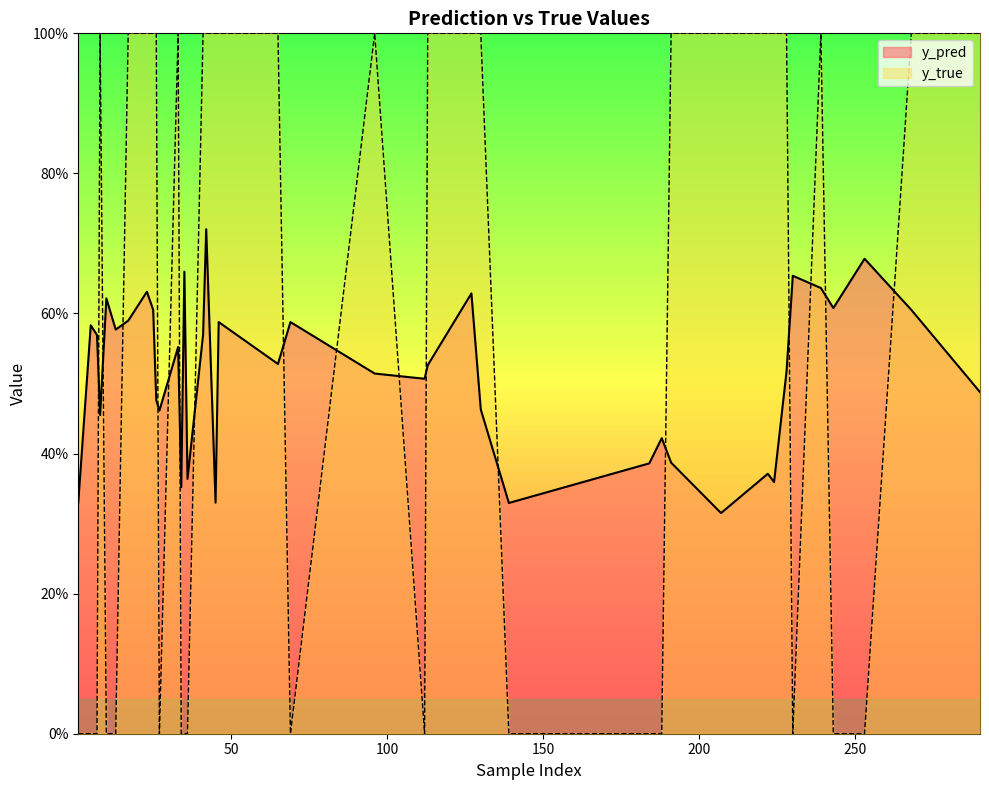

What is the value of the y_pred point at the 37th from the left?

0.5